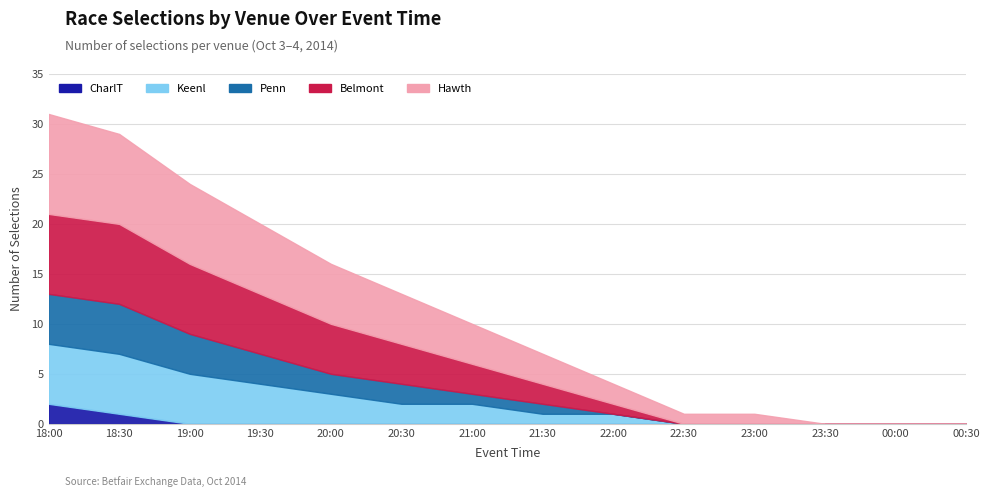

True or false: Belmont and Penn intersect in this chart.

False